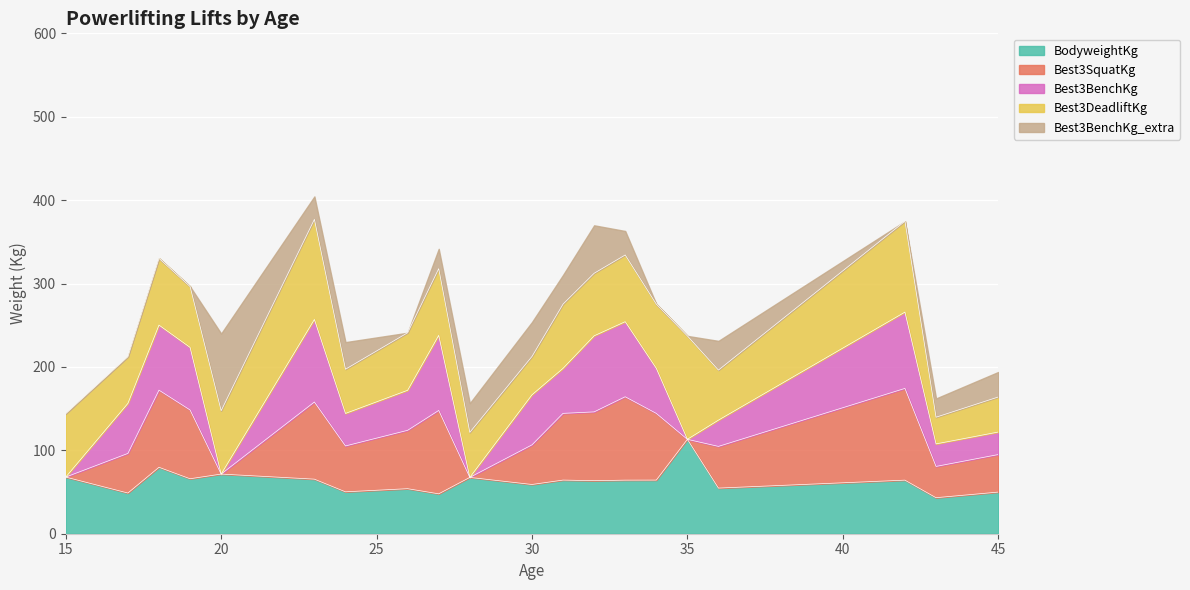

List the labels in order of Best3BenchKg value, largest first.

23, 42, 32, 27, 33, 18, 19, 17, 30, 31, 34, 26, 24, 36, 43, 45, 15, 20, 28, 35